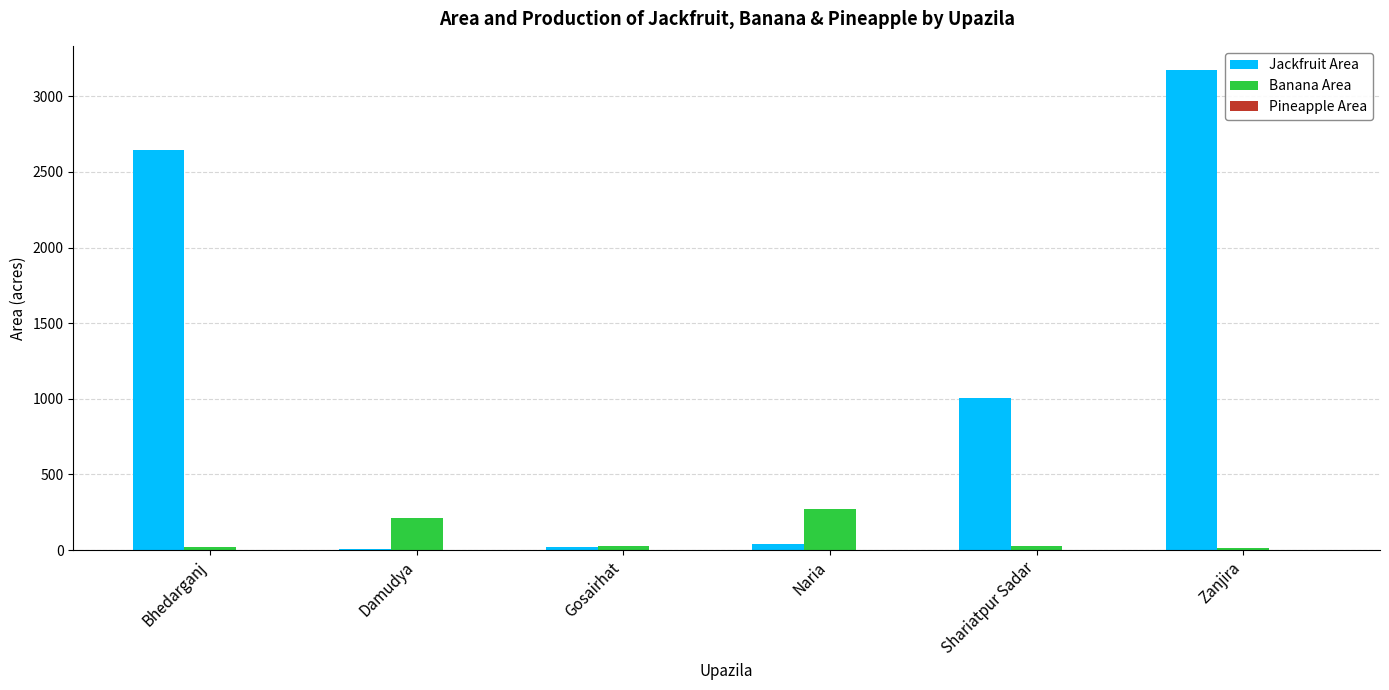

What is the greatest value displayed?

3175